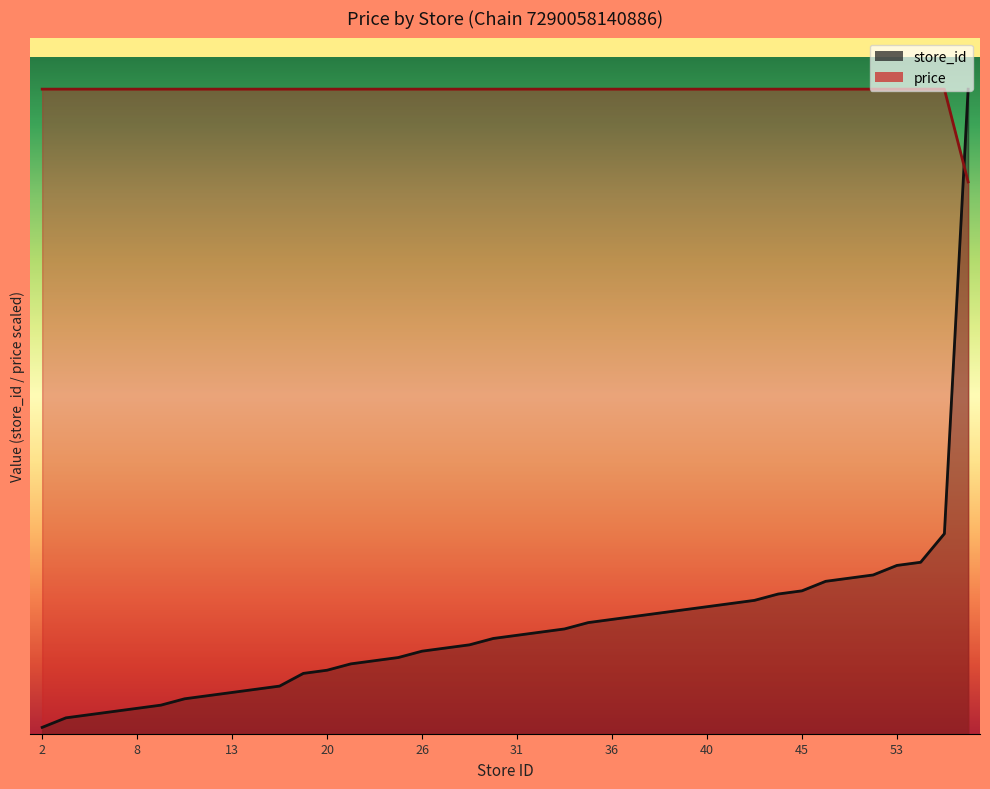

What is the approximate value of price at 22?

203.0